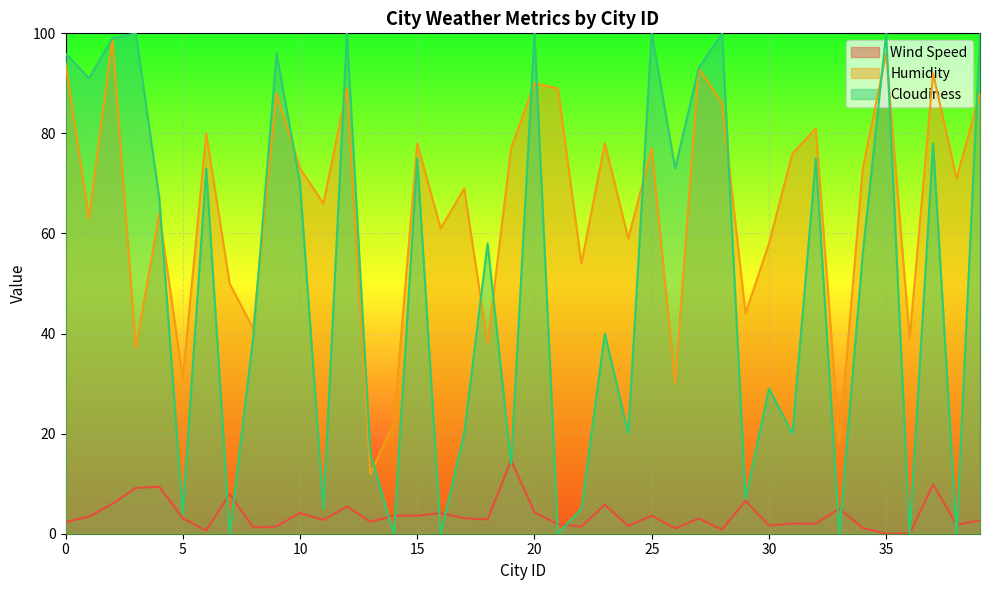

Rank the categories by Humidity value from lowest to highest.

13, 33, 14, 26, 5, 3, 18, 36, 8, 29, 7, 22, 30, 24, 16, 1, 4, 11, 17, 38, 10, 34, 31, 19, 25, 15, 23, 6, 32, 28, 9, 39, 12, 21, 20, 37, 27, 0, 35, 2